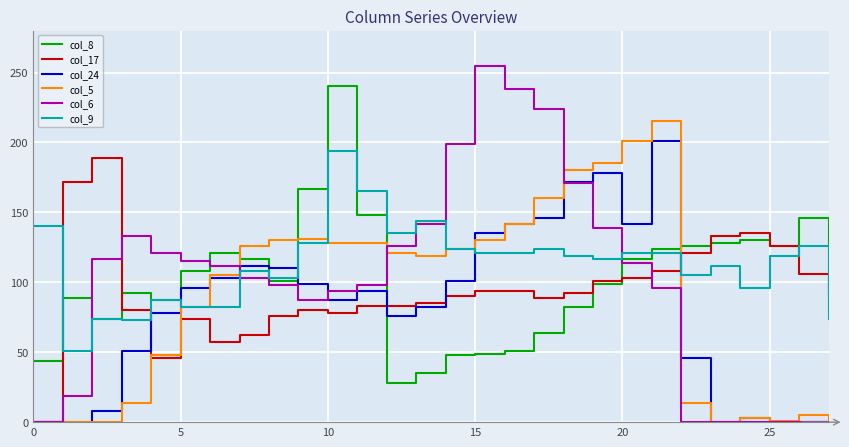

What is the maximum value shown in the chart?

255